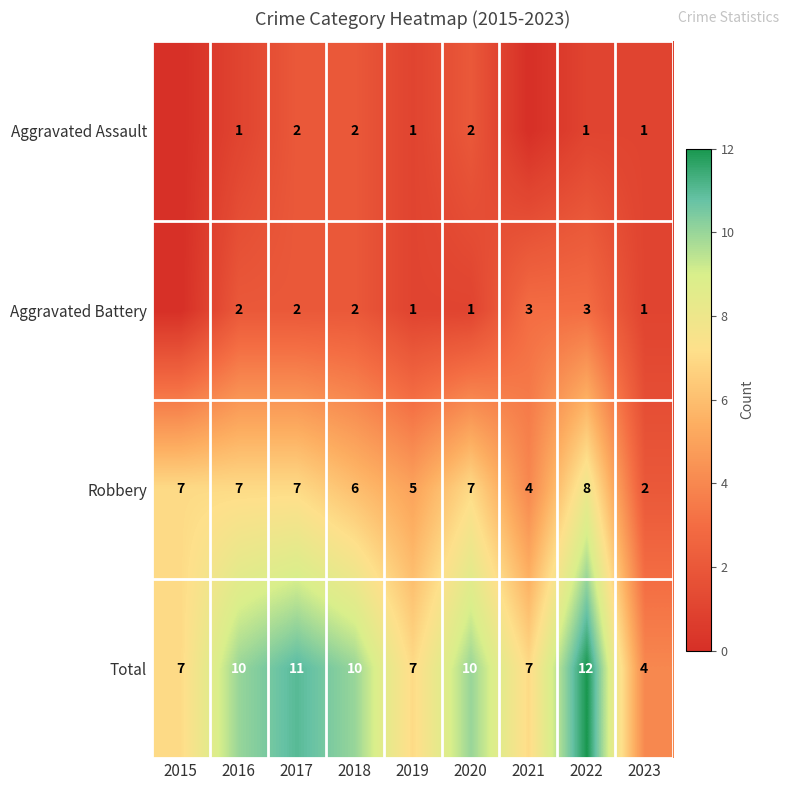

True or false: Robbery has a value of 3 at 2018.

False